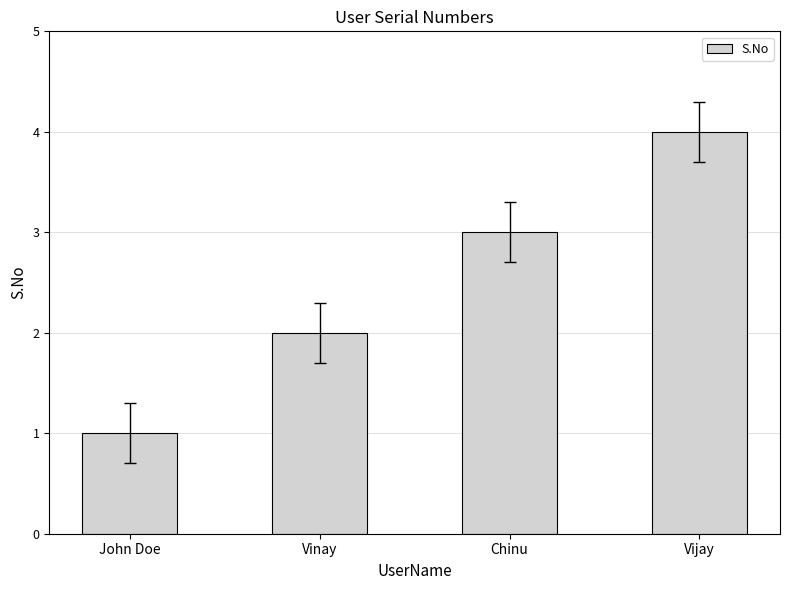

At which label is the value closest to 2?

Vinay